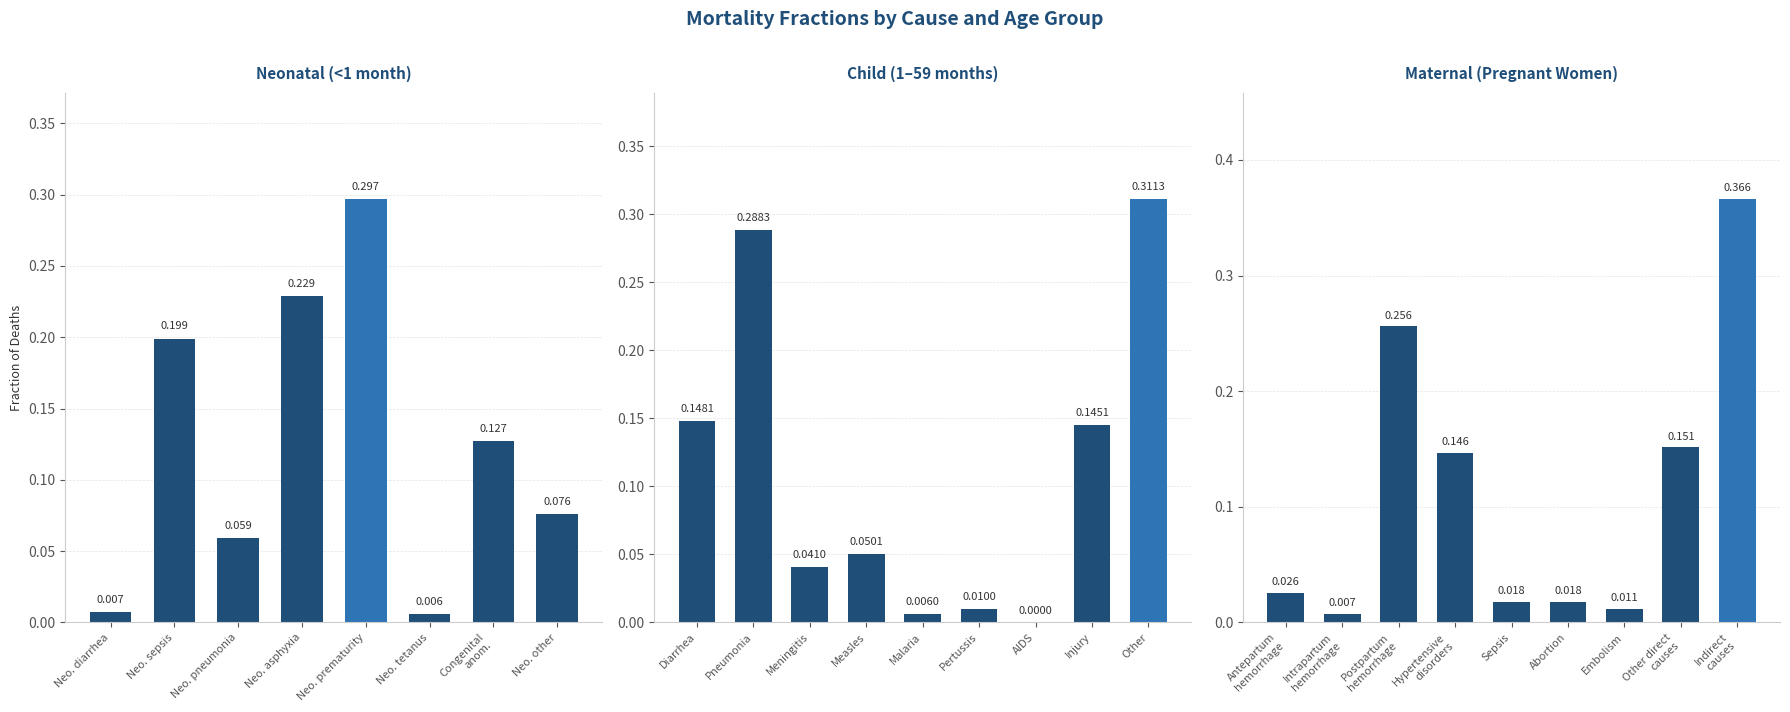

Does the chart contain any negative values?

No